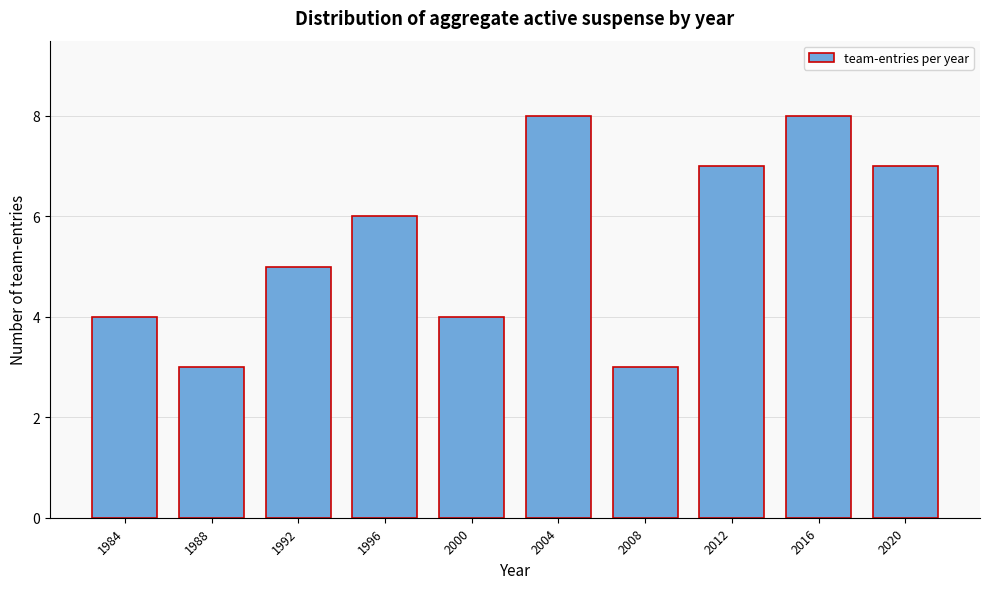

Reading left to right, transcribe all the data shown in this chart.

1984=4	1988=3	1992=5	1996=6	2000=4	2004=8	2008=3	2012=7	2016=8	2020=7